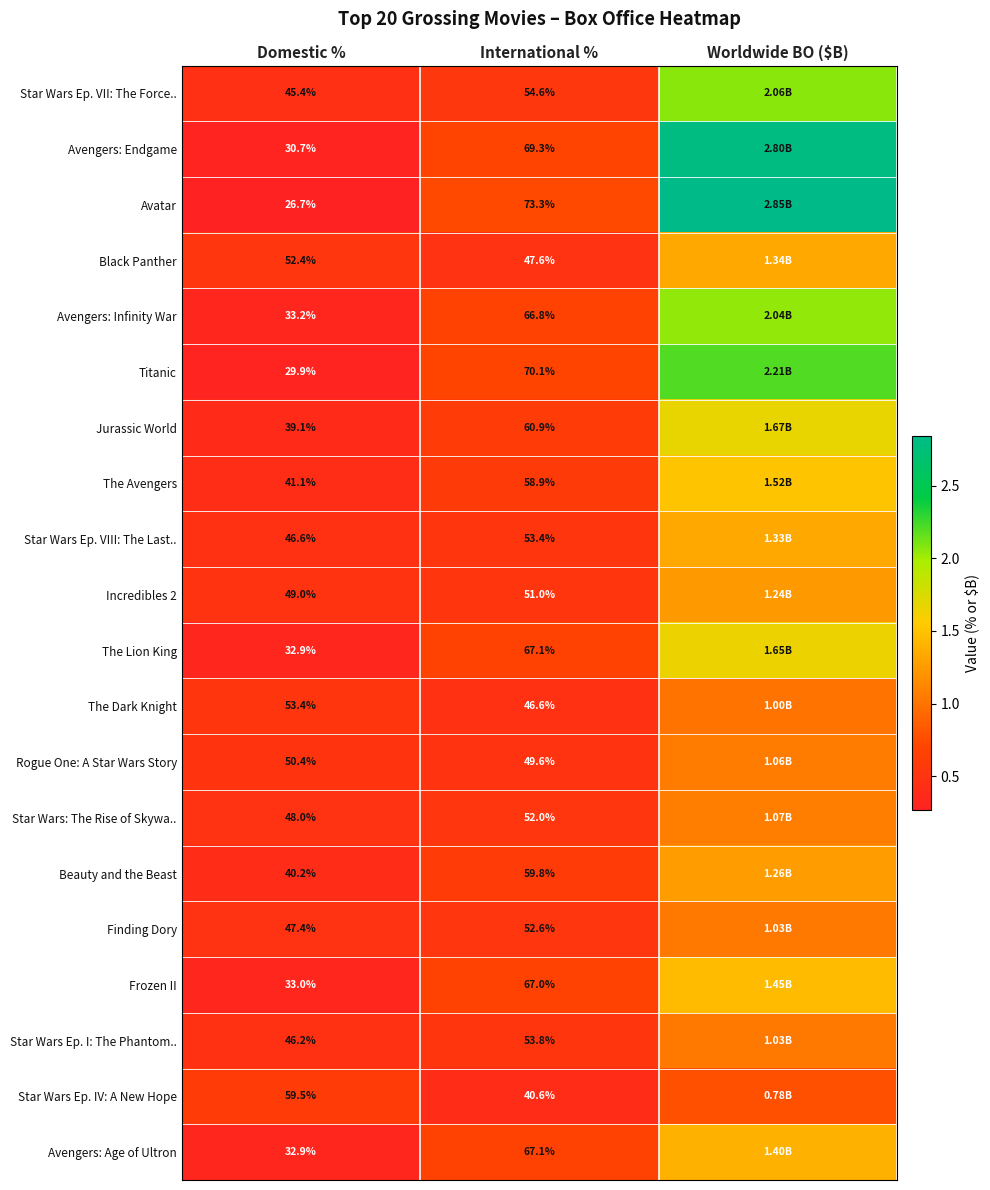

Is the value of The Lion King at Domestic % greater than the value of Avengers: Infinity War at Domestic %?

No